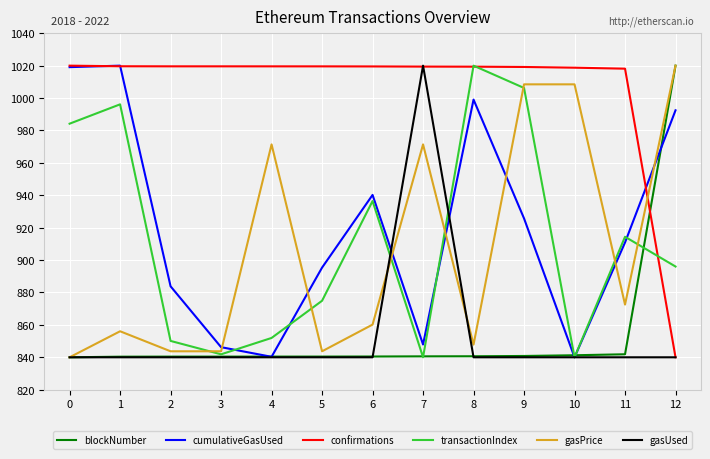

How many intersections are there between transactionIndex and gasPrice?

7